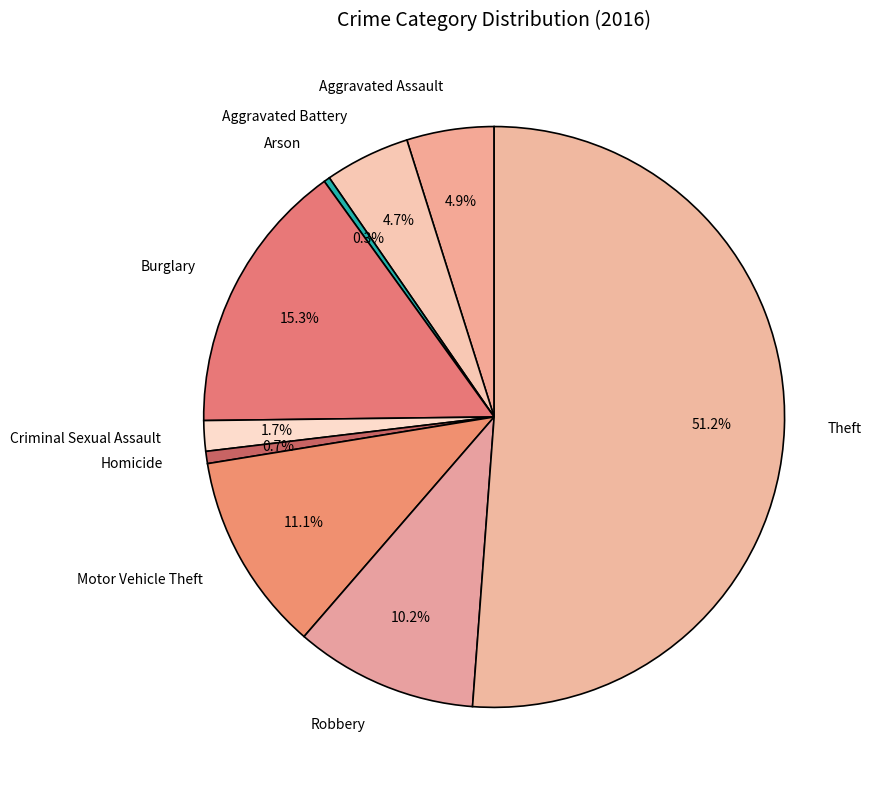

To the nearest percent, what is the difference between the largest and smallest slice percentages?

51%